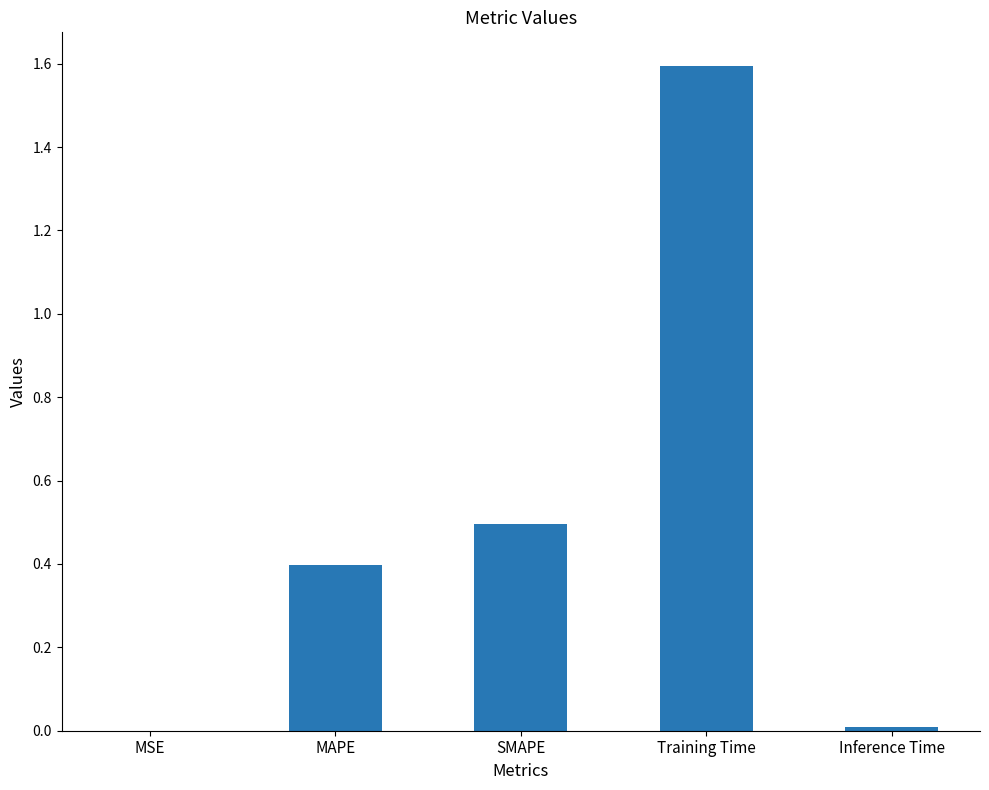

Between Training Time and SMAPE, which is larger?

Training Time